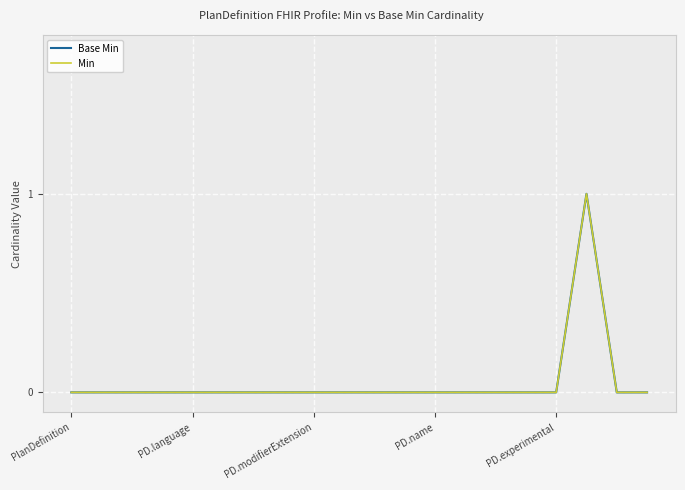

Does the chart display data point markers on the line(s)?

No